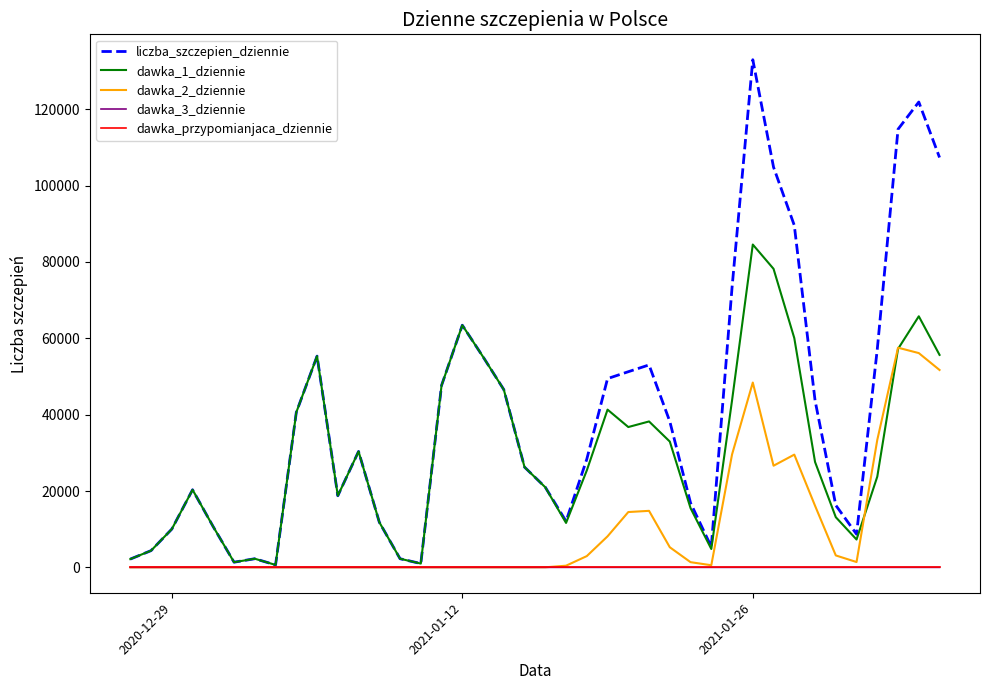

Does the chart display data point markers on the line(s)?

No